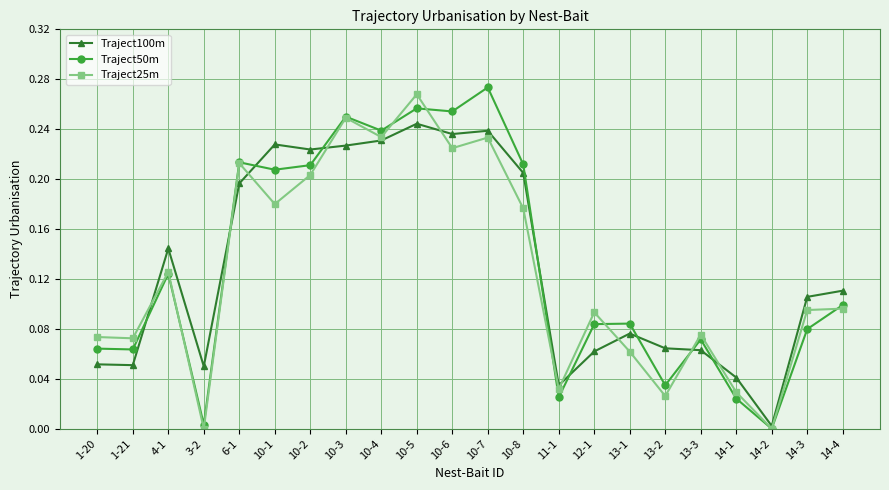

In Traject50m, how many points are lower than both neighbors (excluding endpoints)?

8